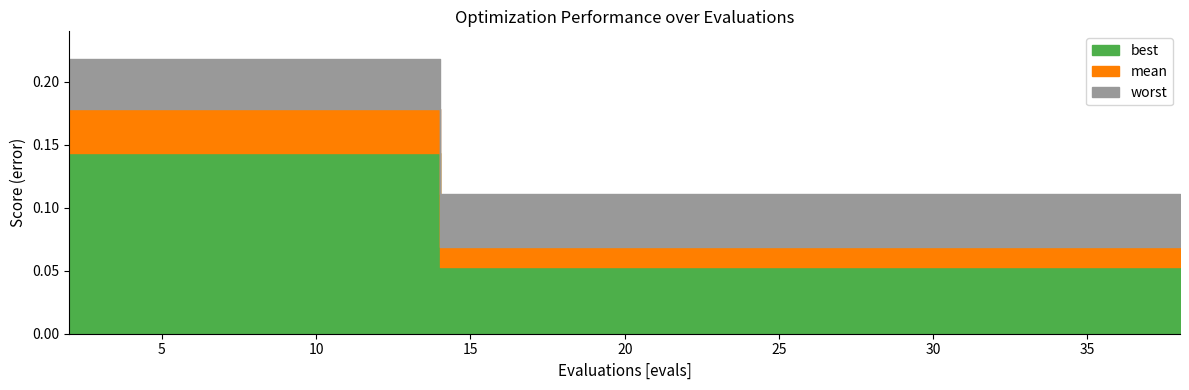

Reading left to right, what are all the values shown in this chart?

best: 2=0.1	4=0.1	6=0.1	8=0.1	10=0.1	12=0.1	14=0.1	16=0.1	17=0.1	19=0.1	21=0.1	23=0.1	25=0.1	27=0.1	29=0.1	30=0.1	32=0.1	34=0.1	36=0.1	38=0.1
mean: 2=0.2	4=0.2	6=0.2	8=0.2	10=0.2	12=0.2	14=0.1	16=0.1	17=0.1	19=0.1	21=0.1	23=0.1	25=0.1	27=0.1	29=0.1	30=0.1	32=0.1	34=0.1	36=0.1	38=0.1
worst: 2=0.2	4=0.2	6=0.2	8=0.2	10=0.2	12=0.2	14=0.1	16=0.1	17=0.1	19=0.1	21=0.1	23=0.1	25=0.1	27=0.1	29=0.1	30=0.1	32=0.1	34=0.1	36=0.1	38=0.1